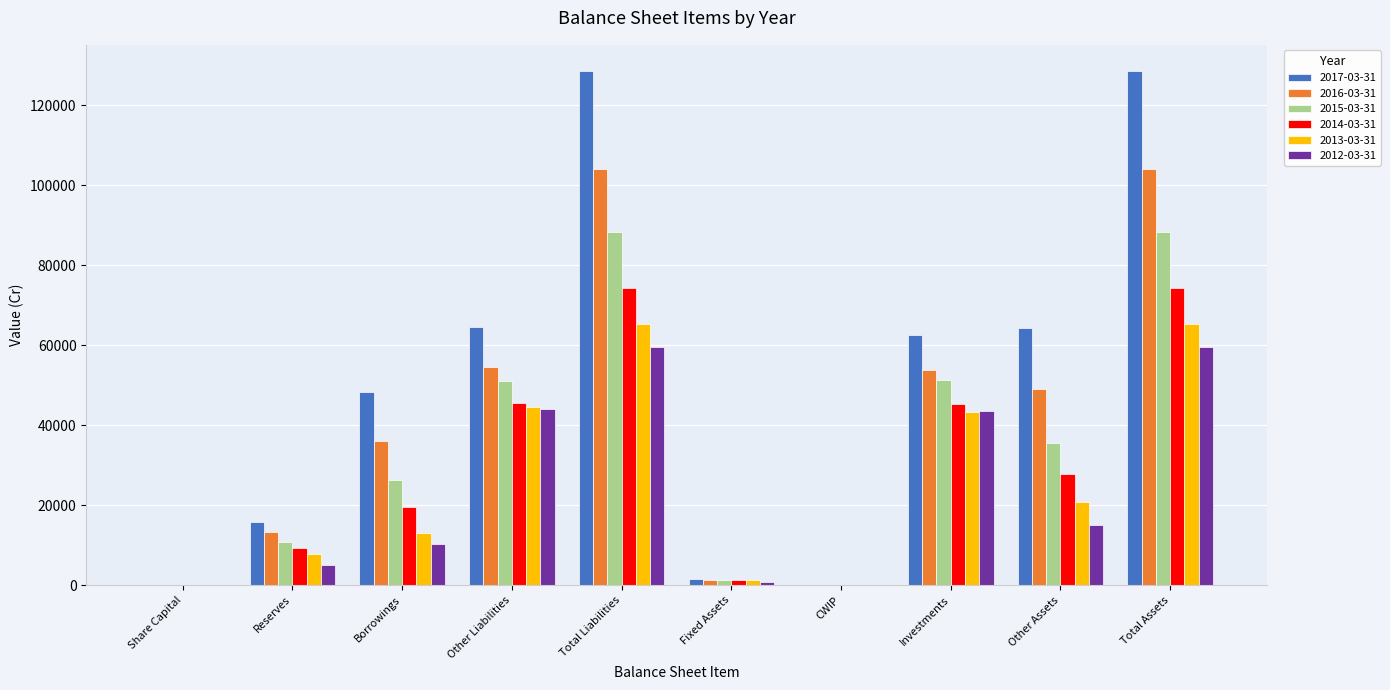

Is the value of 2016-03-31 at Total Assets greater than the value of 2013-03-31 at Investments?

Yes